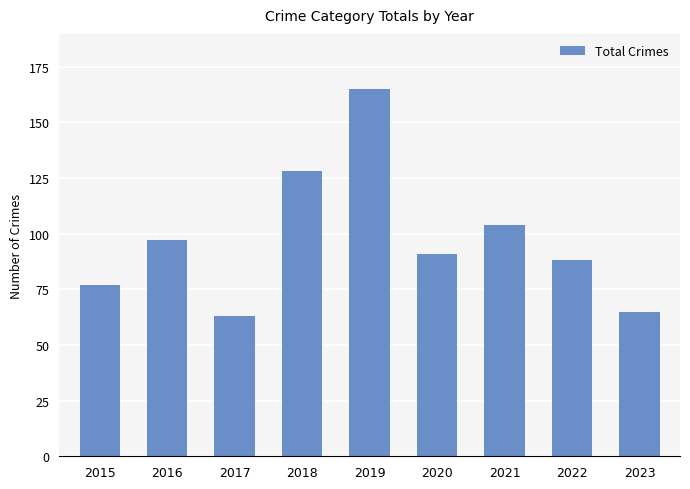

Does the chart contain stacked bars?

No